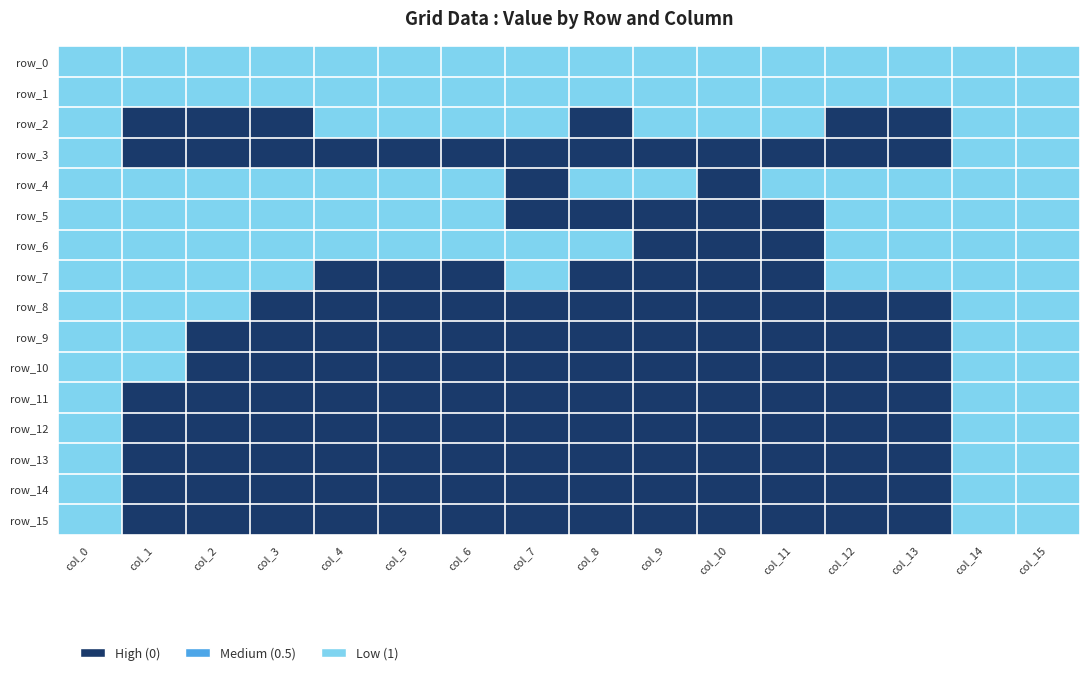

Reading left to right, what are all the values shown in this chart?

row_0: col_0=1	col_1=1	col_2=1	col_3=1	col_4=1	col_5=1	col_6=1	col_7=1	col_8=1	col_9=1	col_10=1	col_11=1	col_12=1	col_13=1	col_14=1	col_15=1
row_1: col_0=1	col_1=1	col_2=1	col_3=1	col_4=1	col_5=1	col_6=1	col_7=1	col_8=1	col_9=1	col_10=1	col_11=1	col_12=1	col_13=1	col_14=1	col_15=1
row_2: col_0=1	col_1=0	col_2=0	col_3=0	col_4=1	col_5=1	col_6=1	col_7=1	col_8=0	col_9=1	col_10=1	col_11=1	col_12=0	col_13=0	col_14=1	col_15=1
row_3: col_0=1	col_1=0	col_2=0	col_3=0	col_4=0	col_5=0	col_6=0	col_7=0	col_8=0	col_9=0	col_10=0	col_11=0	col_12=0	col_13=0	col_14=1	col_15=1
row_4: col_0=1	col_1=1	col_2=1	col_3=1	col_4=1	col_5=1	col_6=1	col_7=0	col_8=1	col_9=1	col_10=0	col_11=1	col_12=1	col_13=1	col_14=1	col_15=1
row_5: col_0=1	col_1=1	col_2=1	col_3=1	col_4=1	col_5=1	col_6=1	col_7=0	col_8=0	col_9=0	col_10=0	col_11=0	col_12=1	col_13=1	col_14=1	col_15=1
row_6: col_0=1	col_1=1	col_2=1	col_3=1	col_4=1	col_5=1	col_6=1	col_7=1	col_8=1	col_9=0	col_10=0	col_11=0	col_12=1	col_13=1	col_14=1	col_15=1
row_7: col_0=1	col_1=1	col_2=1	col_3=1	col_4=0	col_5=0	col_6=0	col_7=1	col_8=0	col_9=0	col_10=0	col_11=0	col_12=1	col_13=1	col_14=1	col_15=1
row_8: col_0=1	col_1=1	col_2=1	col_3=0	col_4=0	col_5=0	col_6=0	col_7=0	col_8=0	col_9=0	col_10=0	col_11=0	col_12=0	col_13=0	col_14=1	col_15=1
row_9: col_0=1	col_1=1	col_2=0	col_3=0	col_4=0	col_5=0	col_6=0	col_7=0	col_8=0	col_9=0	col_10=0	col_11=0	col_12=0	col_13=0	col_14=1	col_15=1
row_10: col_0=1	col_1=1	col_2=0	col_3=0	col_4=0	col_5=0	col_6=0	col_7=0	col_8=0	col_9=0	col_10=0	col_11=0	col_12=0	col_13=0	col_14=1	col_15=1
row_11: col_0=1	col_1=0	col_2=0	col_3=0	col_4=0	col_5=0	col_6=0	col_7=0	col_8=0	col_9=0	col_10=0	col_11=0	col_12=0	col_13=0	col_14=1	col_15=1
row_12: col_0=1	col_1=0	col_2=0	col_3=0	col_4=0	col_5=0	col_6=0	col_7=0	col_8=0	col_9=0	col_10=0	col_11=0	col_12=0	col_13=0	col_14=1	col_15=1
row_13: col_0=1	col_1=0	col_2=0	col_3=0	col_4=0	col_5=0	col_6=0	col_7=0	col_8=0	col_9=0	col_10=0	col_11=0	col_12=0	col_13=0	col_14=1	col_15=1
row_14: col_0=1	col_1=0	col_2=0	col_3=0	col_4=0	col_5=0	col_6=0	col_7=0	col_8=0	col_9=0	col_10=0	col_11=0	col_12=0	col_13=0	col_14=1	col_15=1
row_15: col_0=1	col_1=0	col_2=0	col_3=0	col_4=0	col_5=0	col_6=0	col_7=0	col_8=0	col_9=0	col_10=0	col_11=0	col_12=0	col_13=0	col_14=1	col_15=1